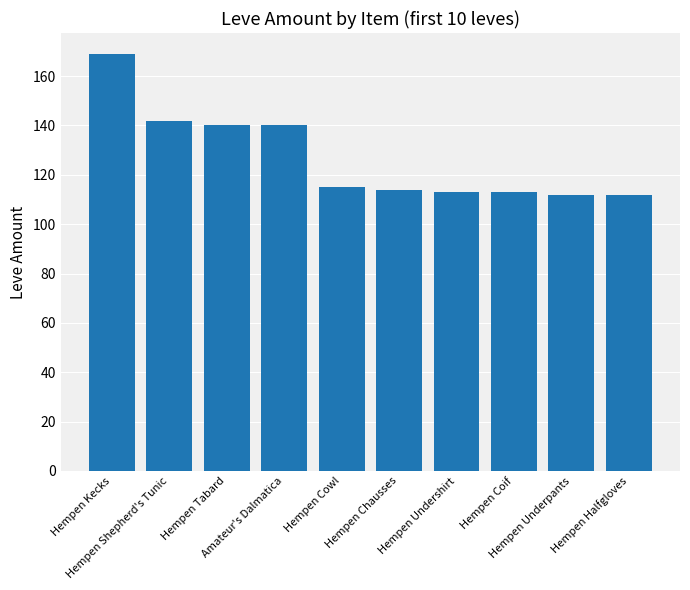

What is the difference between the maximum and minimum values?

57